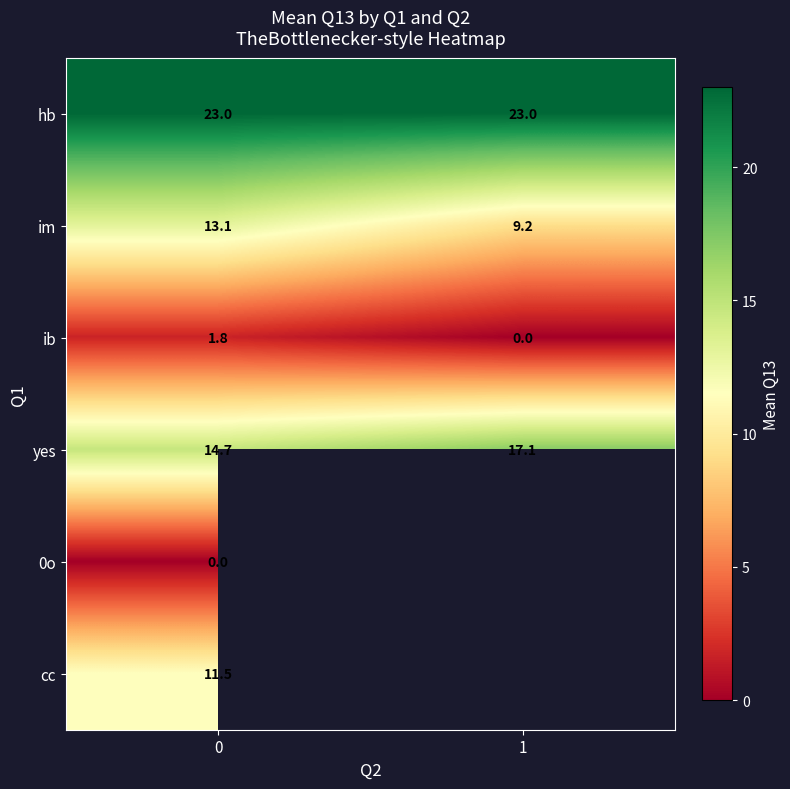

At which label does yes reach its peak?

1